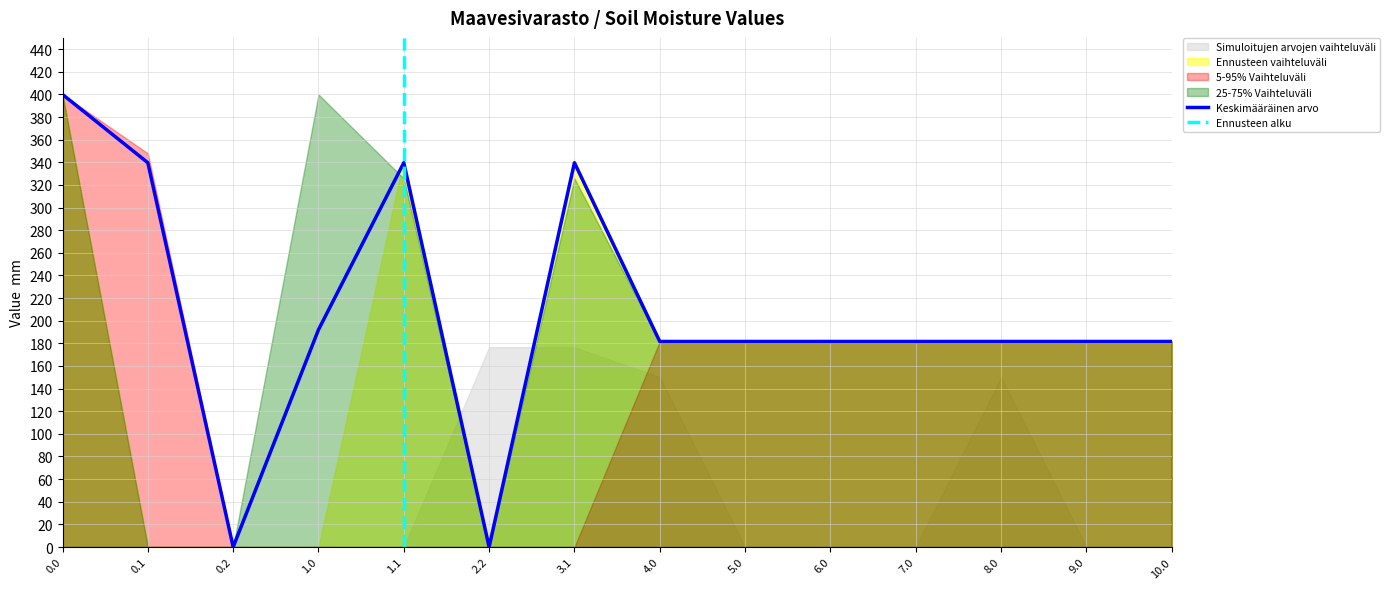

Reading right to left, transcribe all the data shown in this chart.

col_2: 10.0=181.7	9.0=181.7	8.0=181.7	7.0=181.7	6.0=181.7	5.0=181.7	4.0=181.7	3.1=0.0	2.2=0.0	1.1=0.0	1.0=0.0	0.2=0.0	0.1=347.9	0.0=400.0
col_5: 10.0=181.7	9.0=181.7	8.0=181.7	7.0=181.7	6.0=181.7	5.0=181.7	4.0=181.7	3.1=325.7	2.2=0.0	1.1=325.7	1.0=400.0	0.2=0.0	0.1=0.0	0.0=400.0
col_8: 10.0=0.0	9.0=0.0	8.0=150.1	7.0=0.0	6.0=0.0	5.0=0.0	4.0=150.1	3.1=176.6	2.2=176.6	1.1=0.0	1.0=0.0	0.2=0.0	0.1=0.0	0.0=0.0
col_3: 10.0=181.7	9.0=181.7	8.0=181.7	7.0=181.7	6.0=181.7	5.0=181.7	4.0=181.7	3.1=342.7	2.2=0.0	1.1=342.7	1.0=0.0	0.2=0.0	0.1=0.0	0.0=400.0
col_4: 10.0=181.7	9.0=181.7	8.0=181.7	7.0=181.7	6.0=181.7	5.0=181.7	4.0=181.7	3.1=339.6	2.2=0.0	1.1=339.6	1.0=192.1	0.2=0.0	0.1=339.6	0.0=400.0